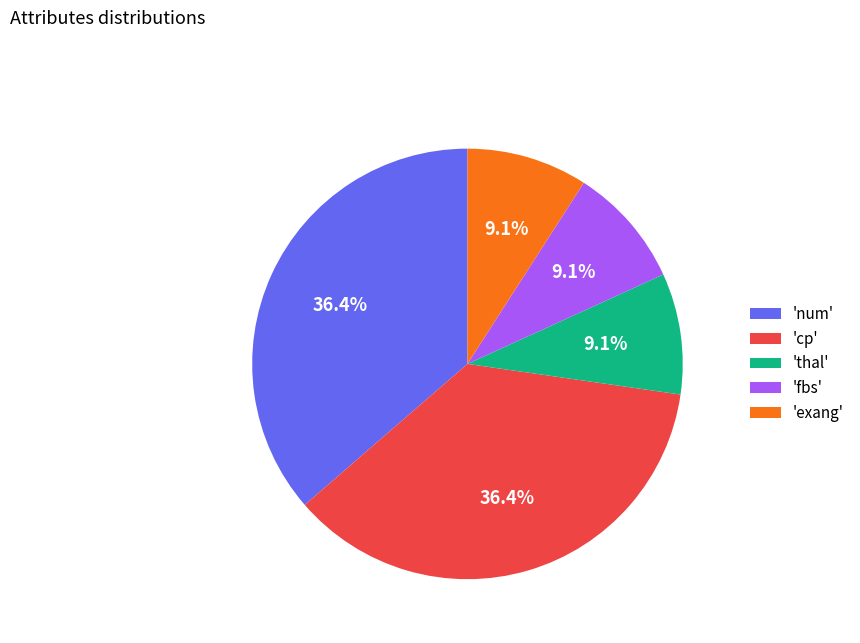

What percentage do 'fbs' and 'exang' together represent?

18.2%